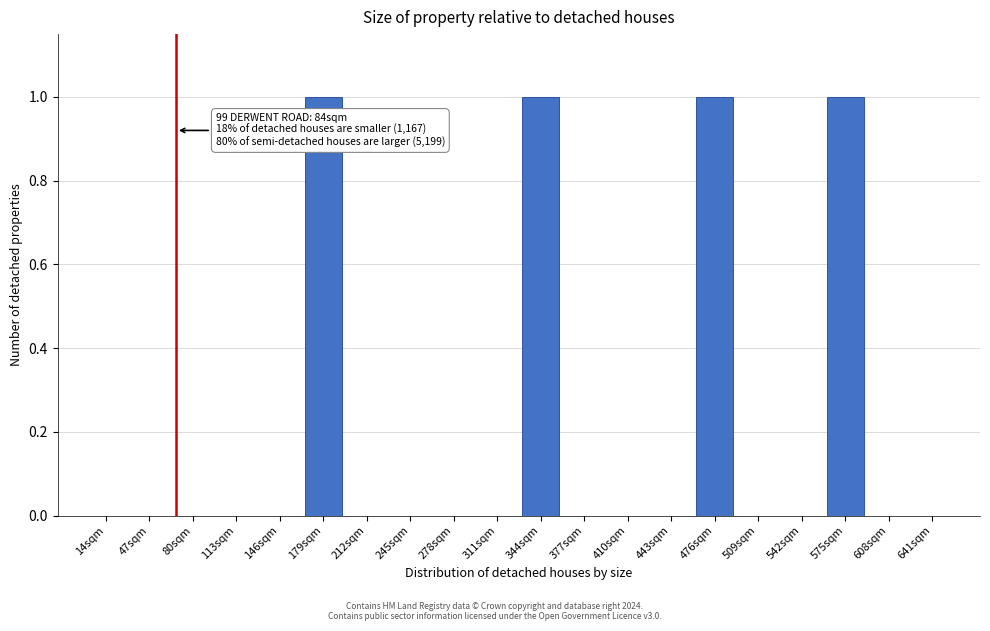

Reading left to right, what are all the values shown in this chart?

14sqm=0	47sqm=0	80sqm=0	113sqm=0	146sqm=0	179sqm=1	212sqm=0	245sqm=0	278sqm=0	311sqm=0	344sqm=1	377sqm=0	410sqm=0	443sqm=0	476sqm=1	509sqm=0	542sqm=0	575sqm=1	608sqm=0	641sqm=0